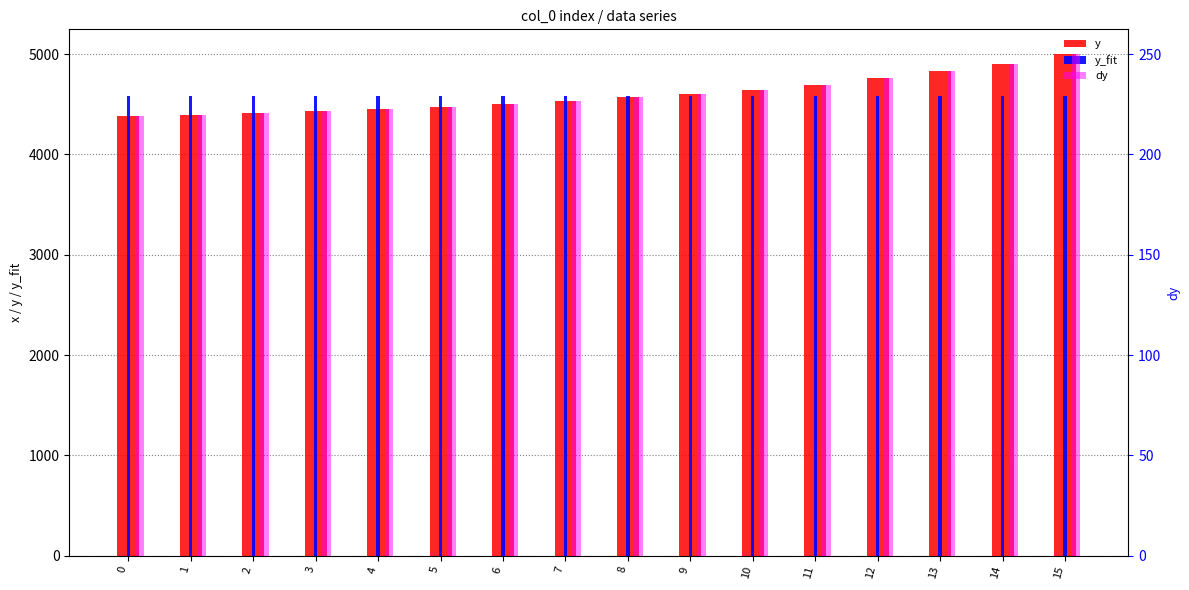

What is the total value across all series at 15?

9829.0